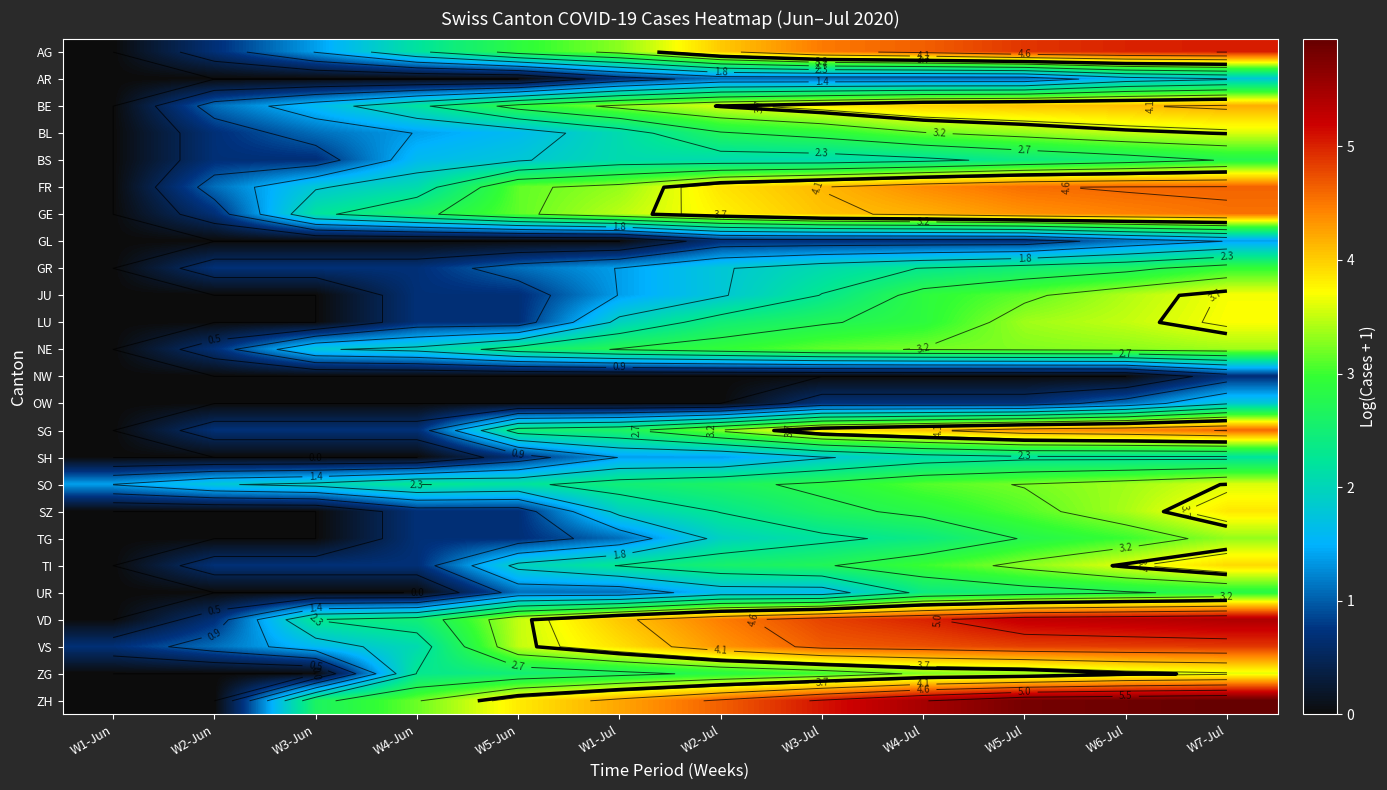

What is the maximum value shown in the chart?

5.9